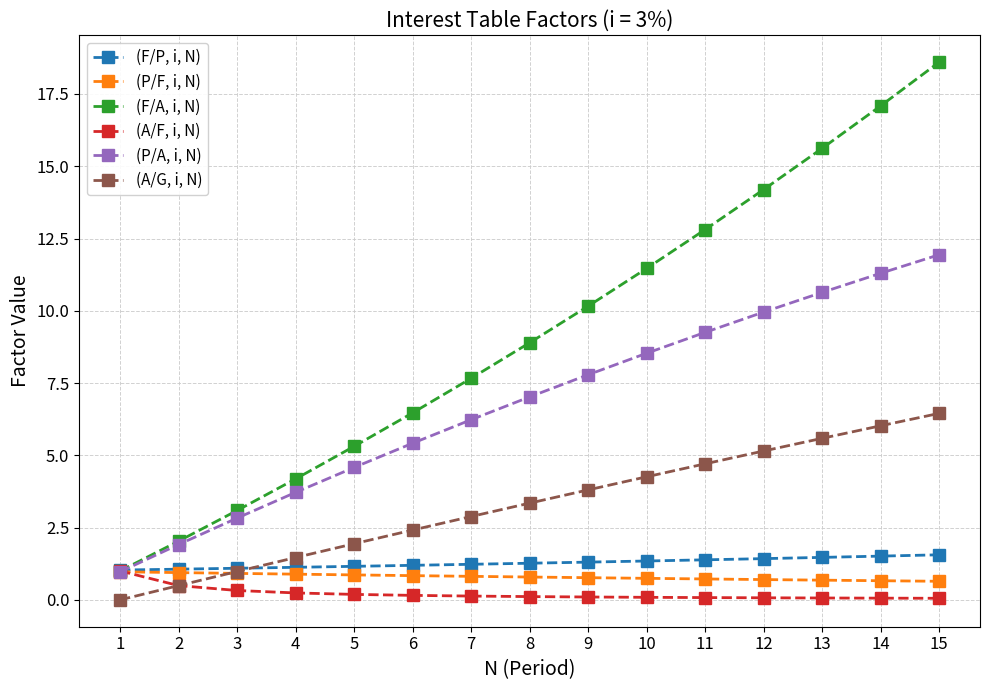

Between 2 and 4, which series saw the biggest shift?

(F/A, i, N)